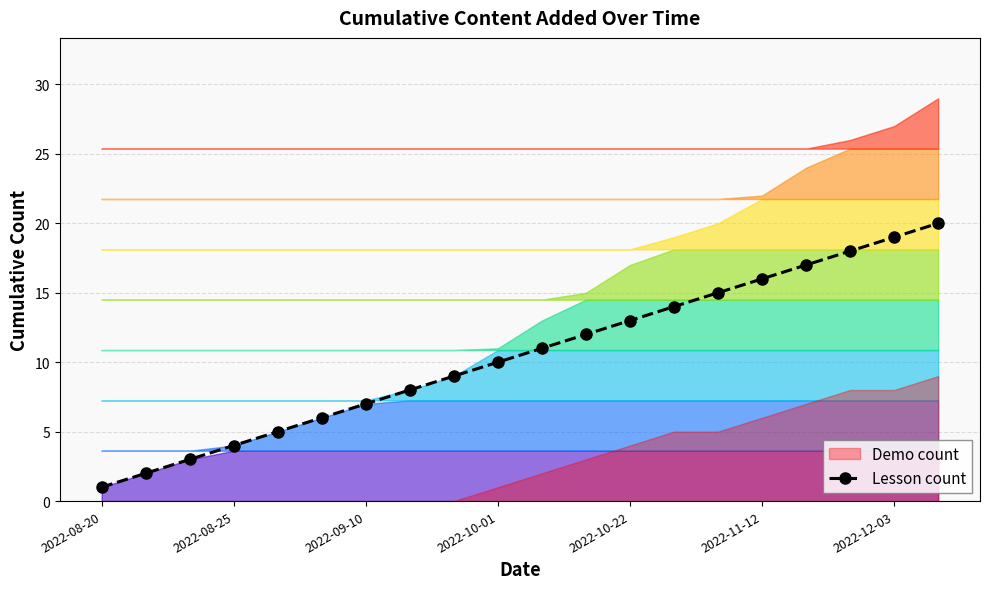

What is the difference between the values at 16 and 15?

1